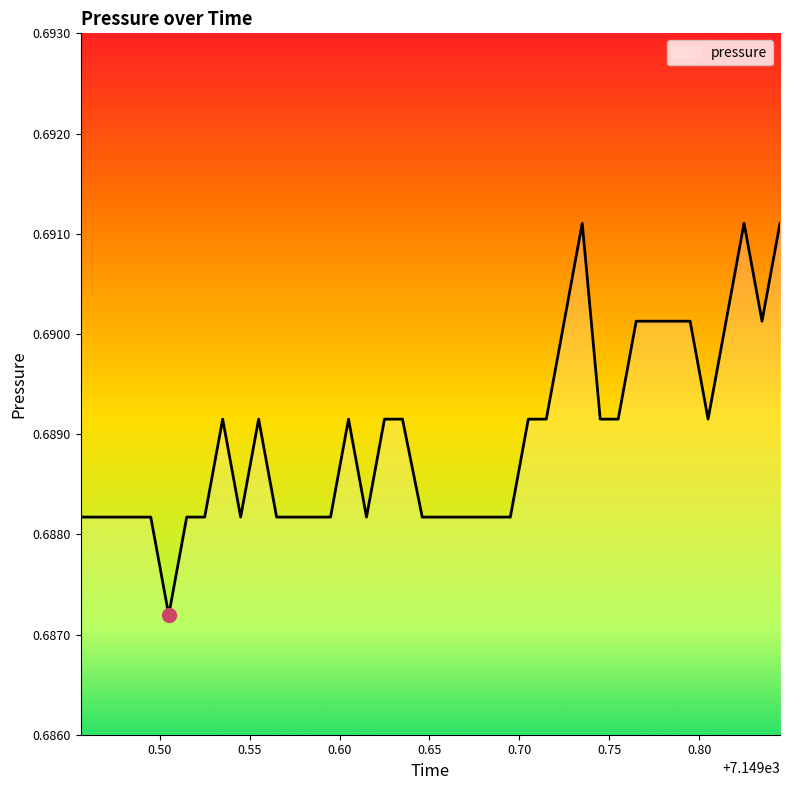

Does the chart have visible grid lines?

No